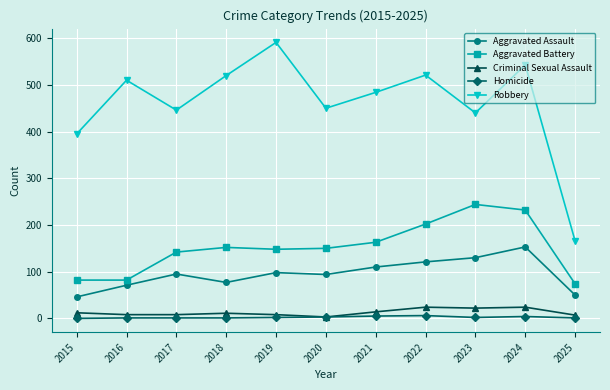

What are all the series names shown in the legend?

Aggravated Assault, Aggravated Battery, Criminal Sexual Assault, Homicide, Robbery